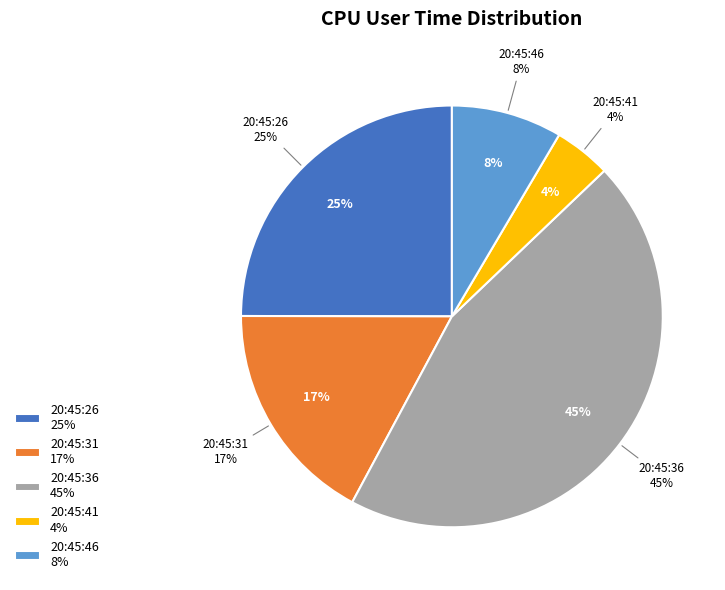

Rank the categories by value from lowest to highest.

20:45:41, 20:45:46, 20:45:31, 20:45:26, 20:45:36